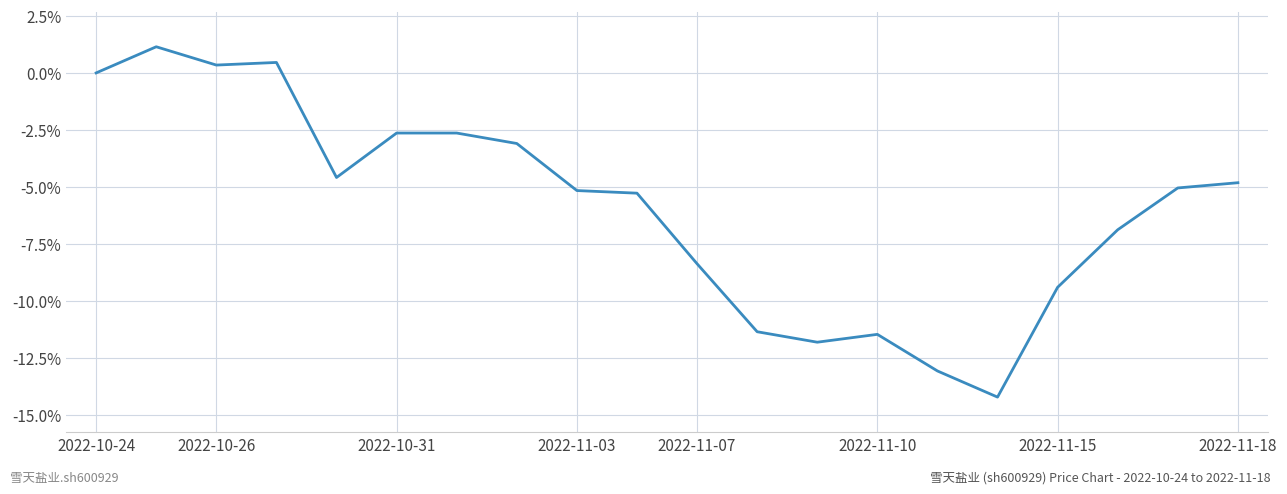

What is the maximum value shown in the chart?

1.1